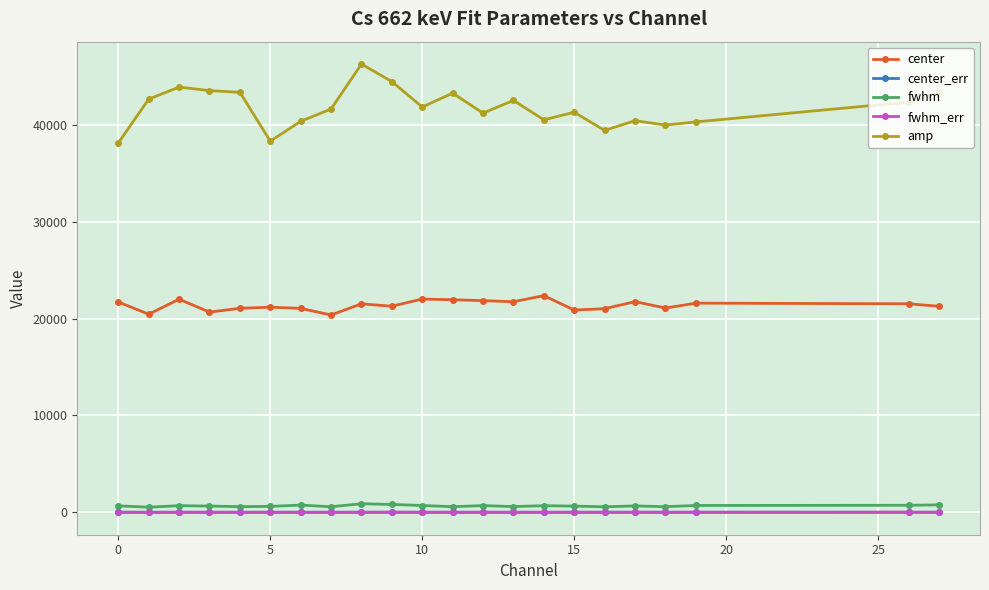

True or false: fwhm has more than 0 interior local peaks.

True